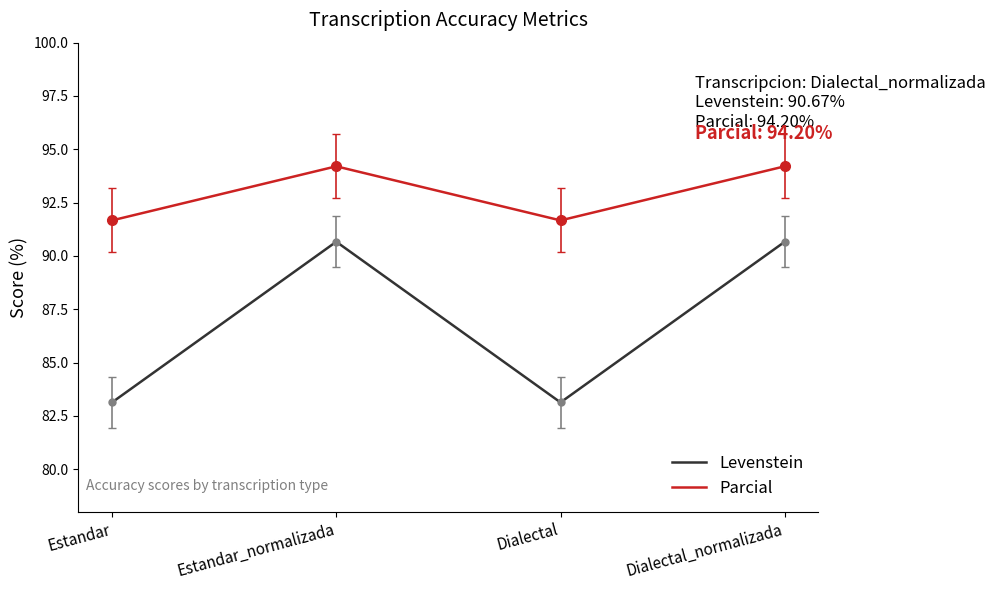

Where is the first local maximum for Levenstein?

Estandar_normalizada